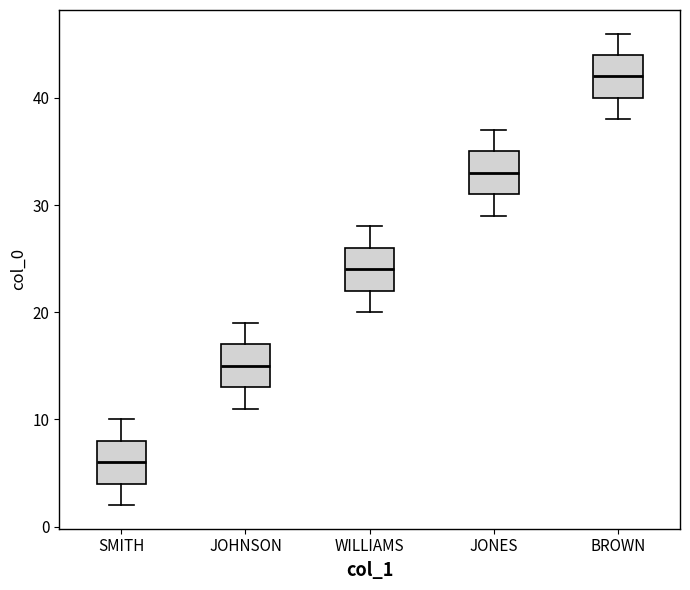

Reading left to right, transcribe this box plot: for each box, give where its median line is, the range the box spans, and where its two whiskers end, as read against the y-axis. The values are not printed on the chart, so give them approximately, as read against the axis.

SMITH: median 6, box 4 to 8, whiskers 2 to 10
JOHNSON: median 15, box 13 to 17, whiskers 11 to 19
WILLIAMS: median 24, box 22 to 26, whiskers 20 to 28
JONES: median 33, box 31 to 35, whiskers 29 to 37
BROWN: median 42, box 40 to 44, whiskers 38 to 46